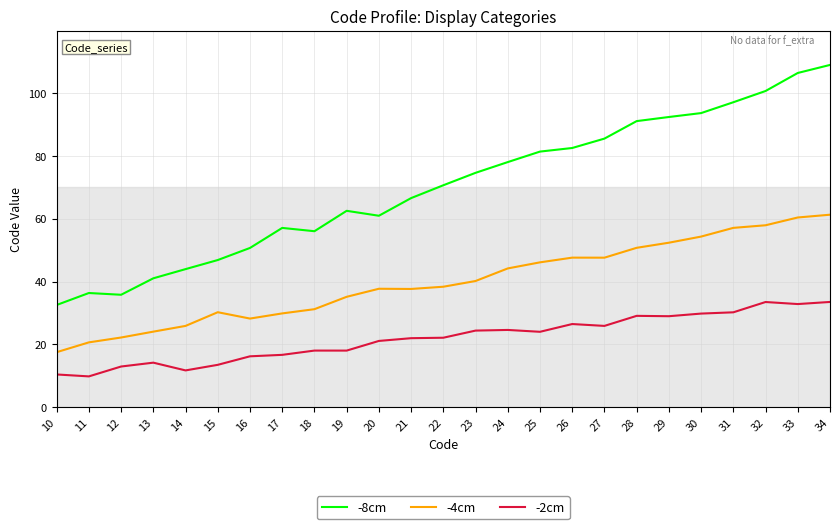

What is the total value across all series at 30?

177.8